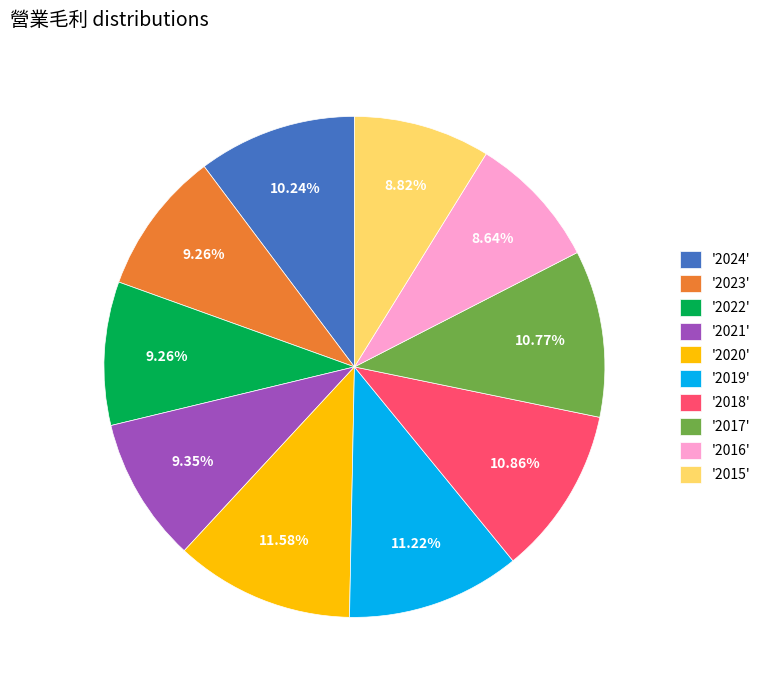

Between '2024' and '2019', which is larger?

'2019'